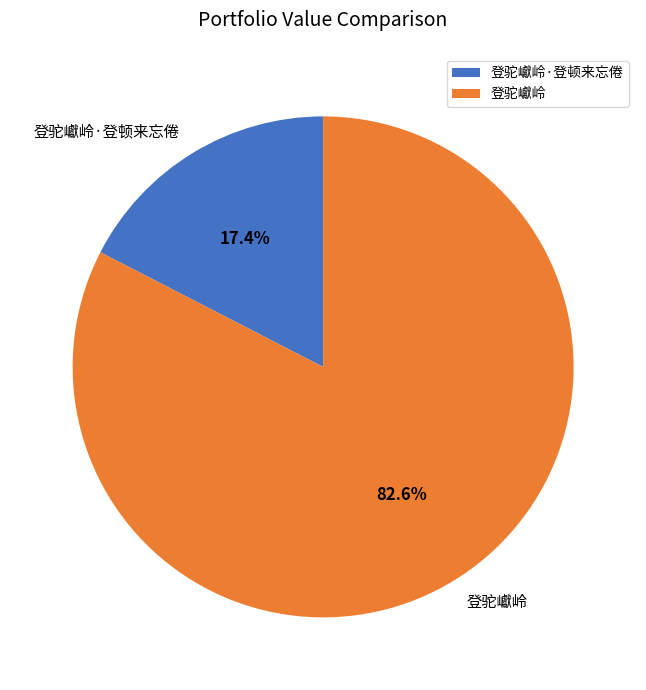

Which slice is the largest?

登驼巘岭